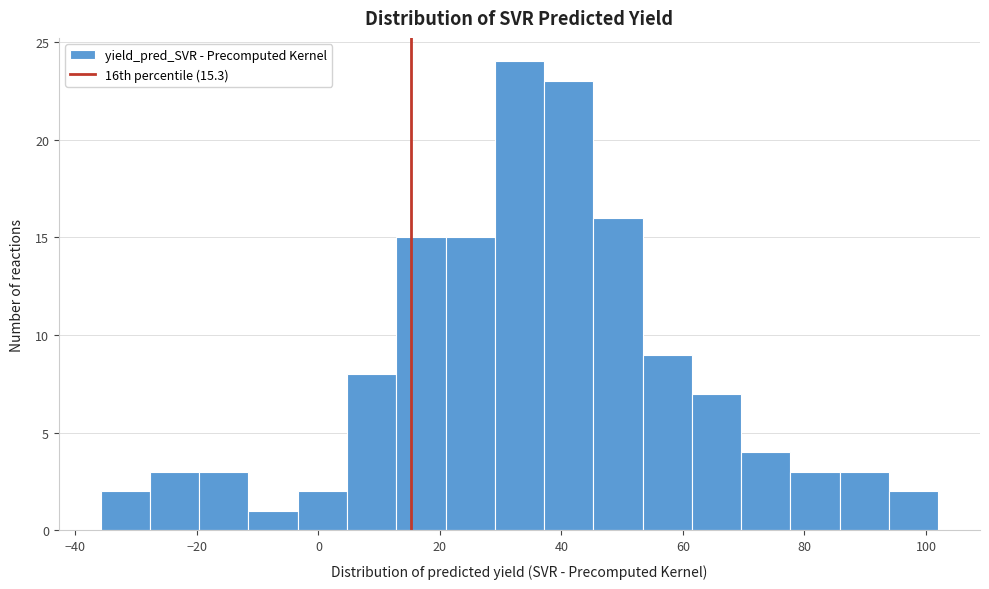

Reading left to right, list every bar in this chart as the range it spans on the x-axis followed by its height. Neither the bar edges nor the heights are printed on the chart, so give them approximately, as read against the axes.

-36 to -28: 2
-28 to -20: 3
-20 to -12: 3
-12 to -4: 1
-4 to 4: 2
4 to 12: 8
12 to 20: 15
20 to 30: 15
30 to 38: 24
38 to 46: 23
46 to 54: 16
54 to 62: 9
62 to 70: 7
70 to 78: 4
78 to 86: 3
86 to 94: 3
94 to 102: 2